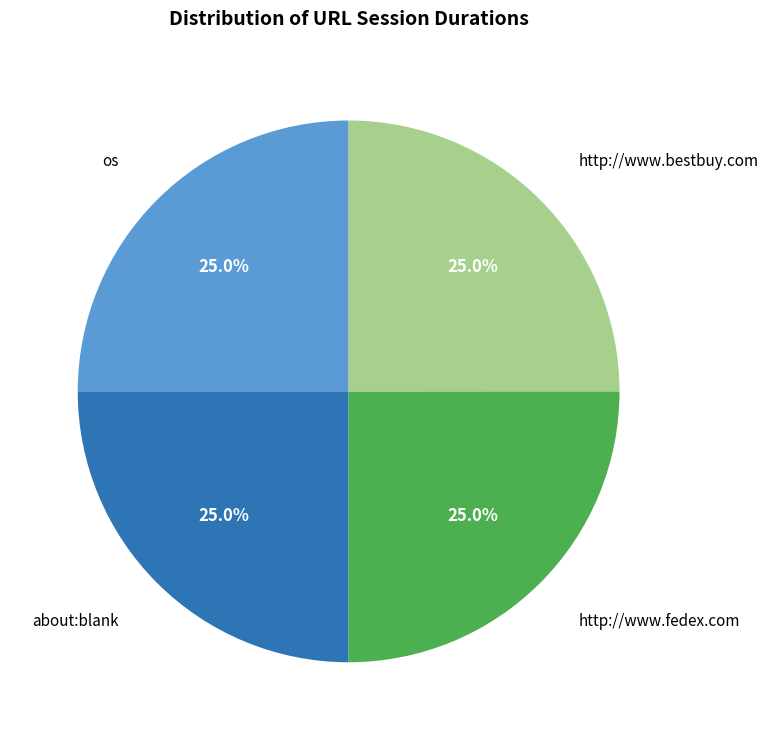

Does any single category account for the majority?

No